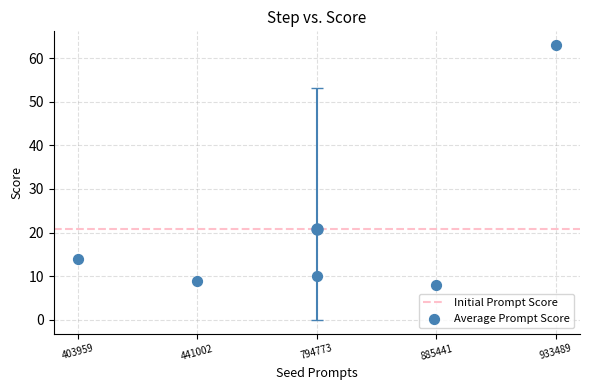

What is the range of Y values (max minus min)?

55